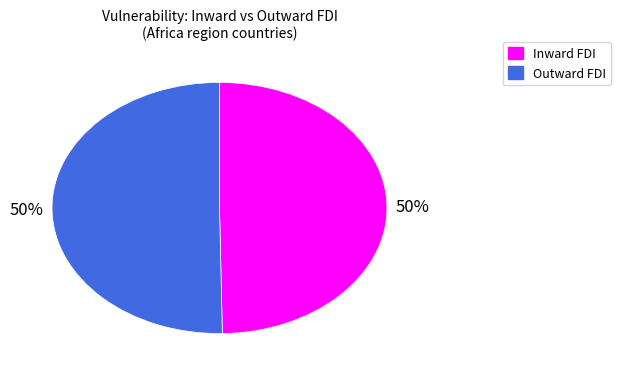

To the nearest percent, what is the average slice percentage?

50%